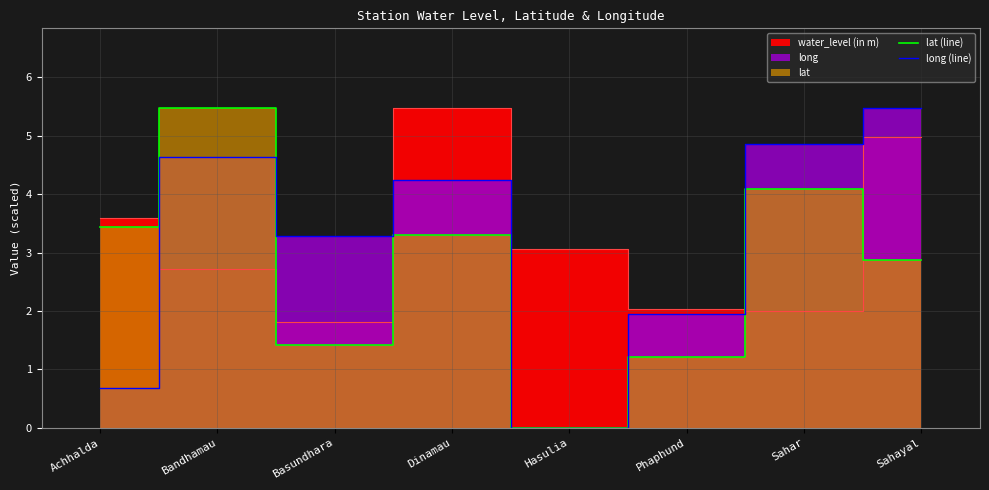

How many interior local peaks does the lat (line) series have?

3